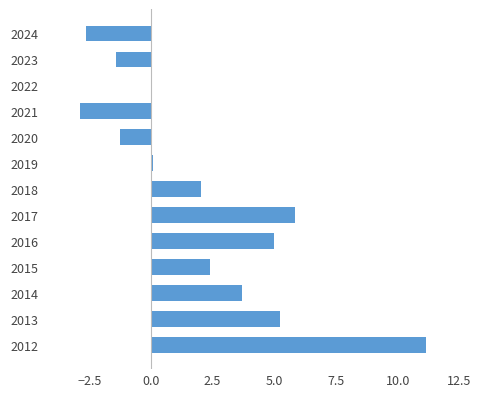

The value at 2024 is -3.9. True or false?

False